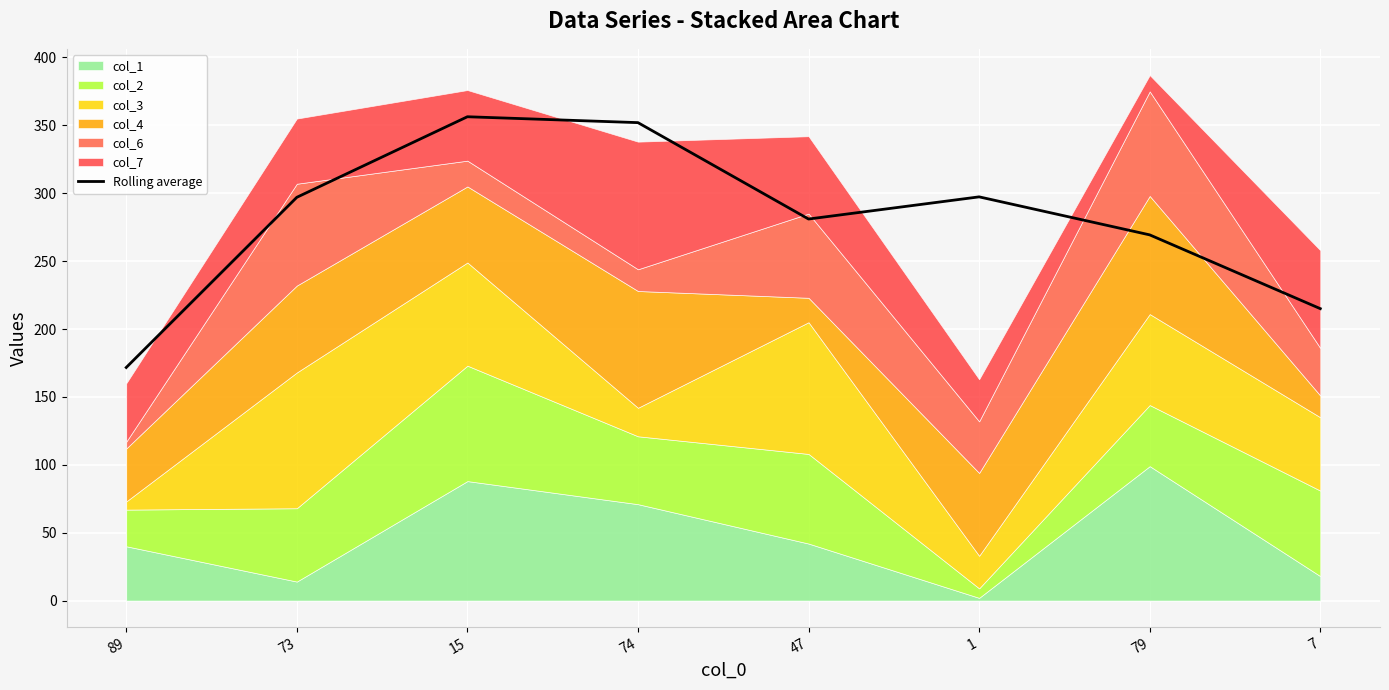

The value at 47 is 401.1. True or false?

False